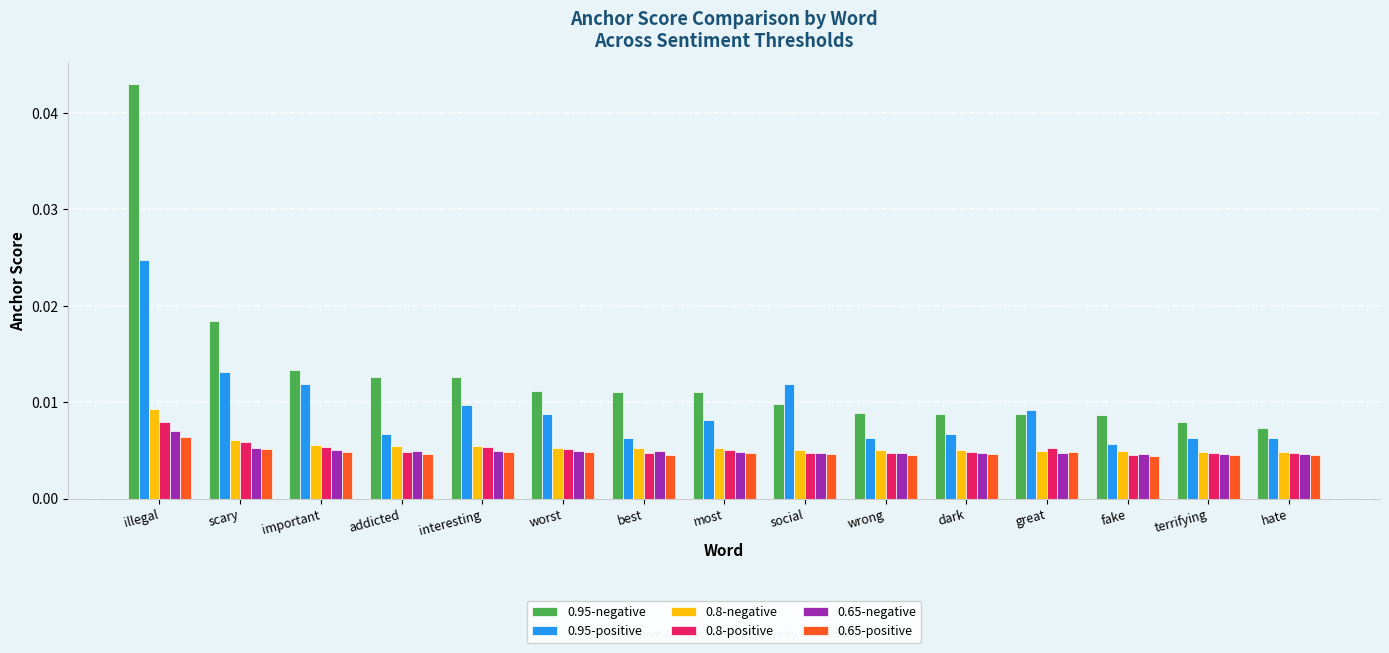

Which category has the highest value across all series?

illegal